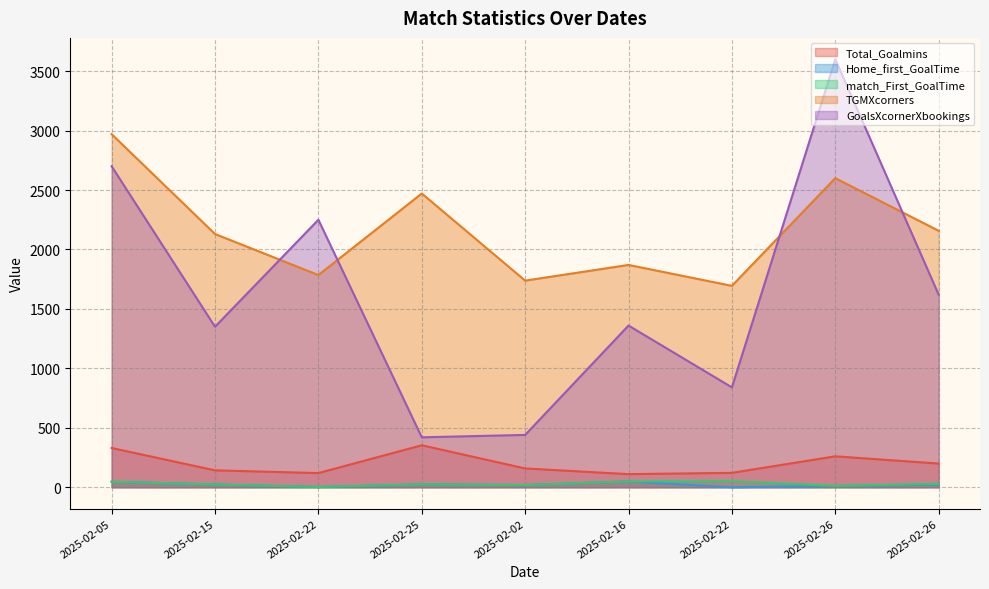

How many values in the Home_first_GoalTime series exceed 21?

5